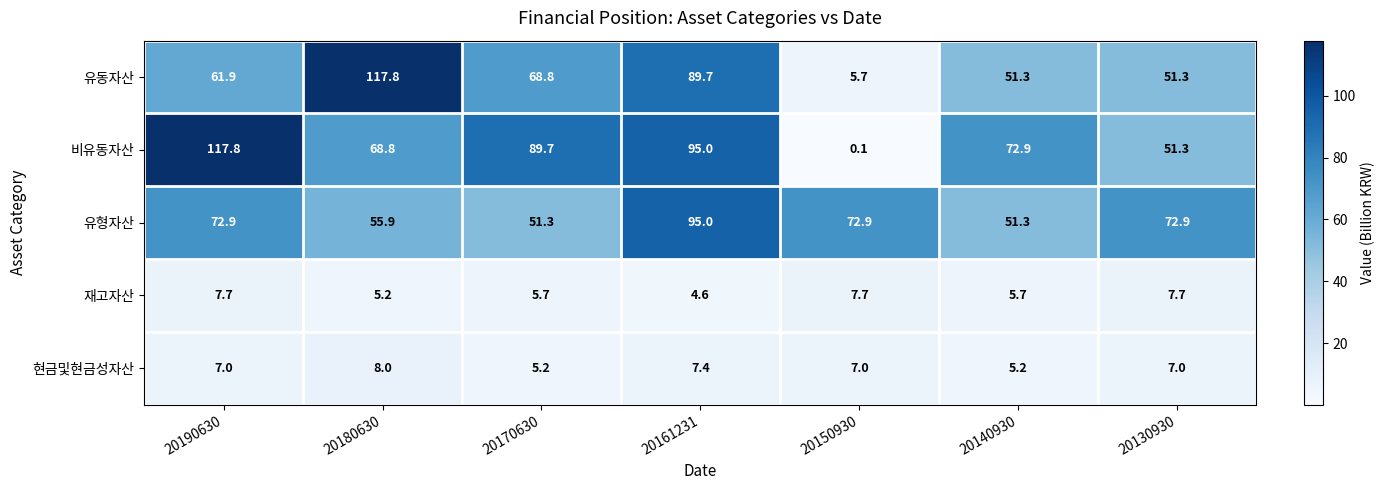

What is the average value of the 현금및현금성자산 series?

6.7